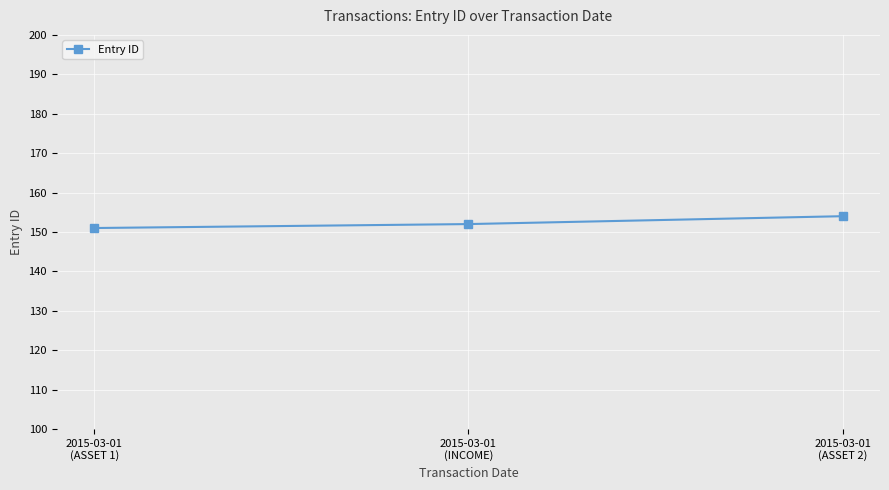

What is the minimum value shown in the chart?

151